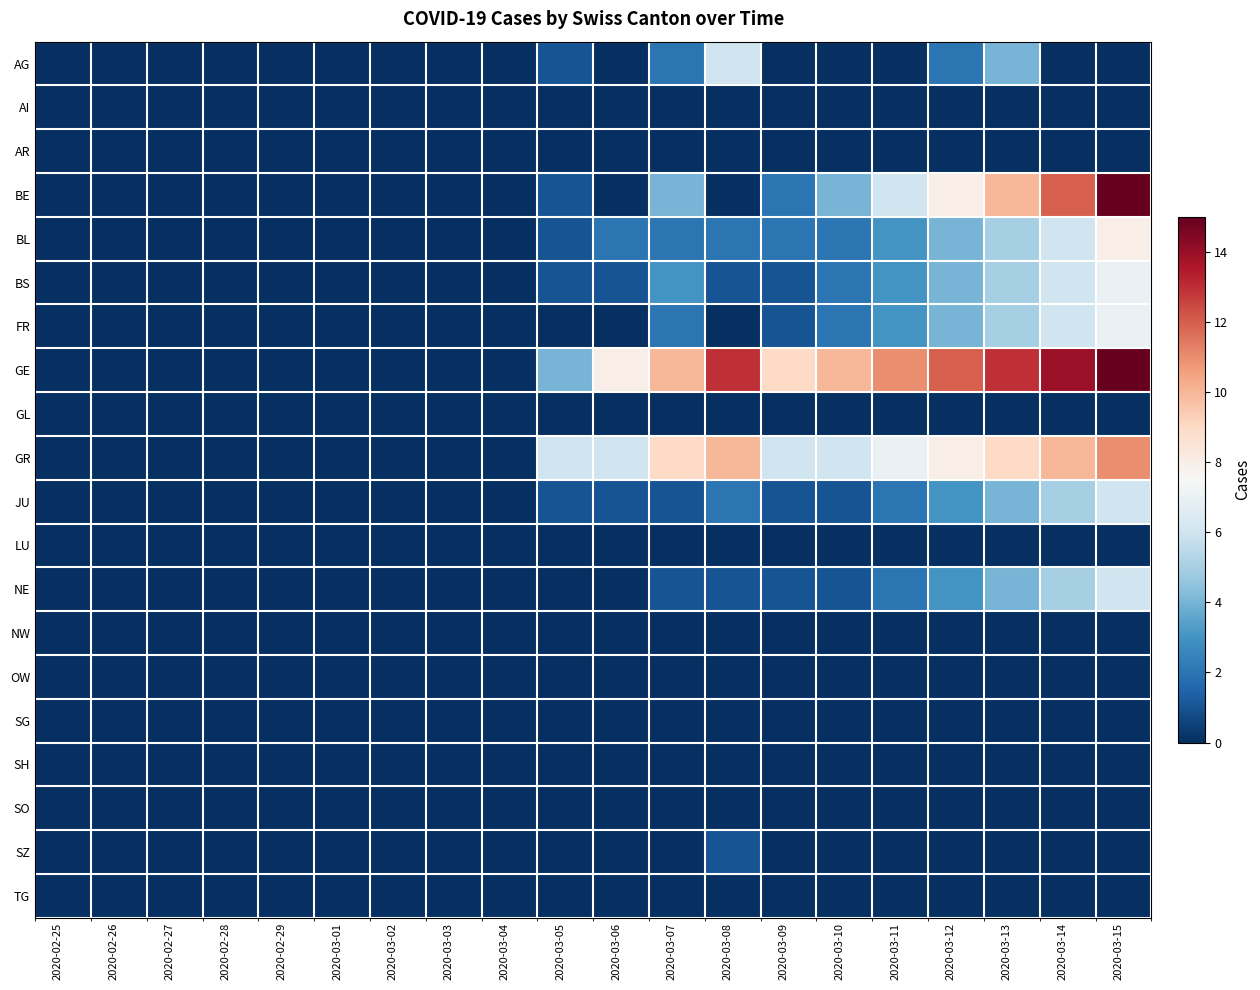

Between 2020-02-28 and 2020-03-09, which is larger?

2020-02-28